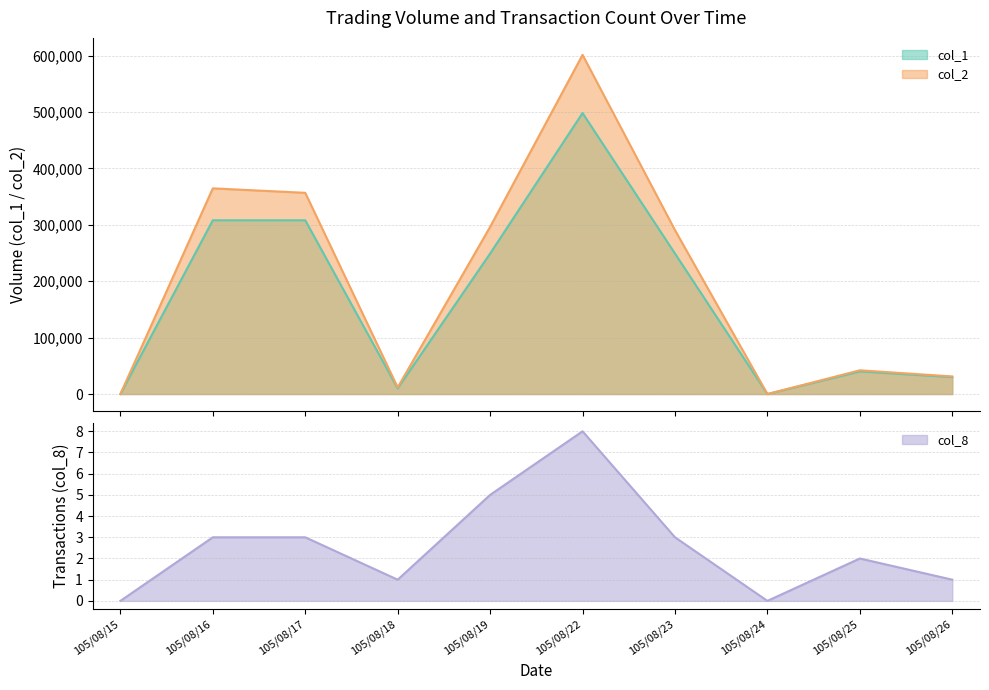

Rank the series by their average value, from highest to lowest.

col_2, col_1, col_8